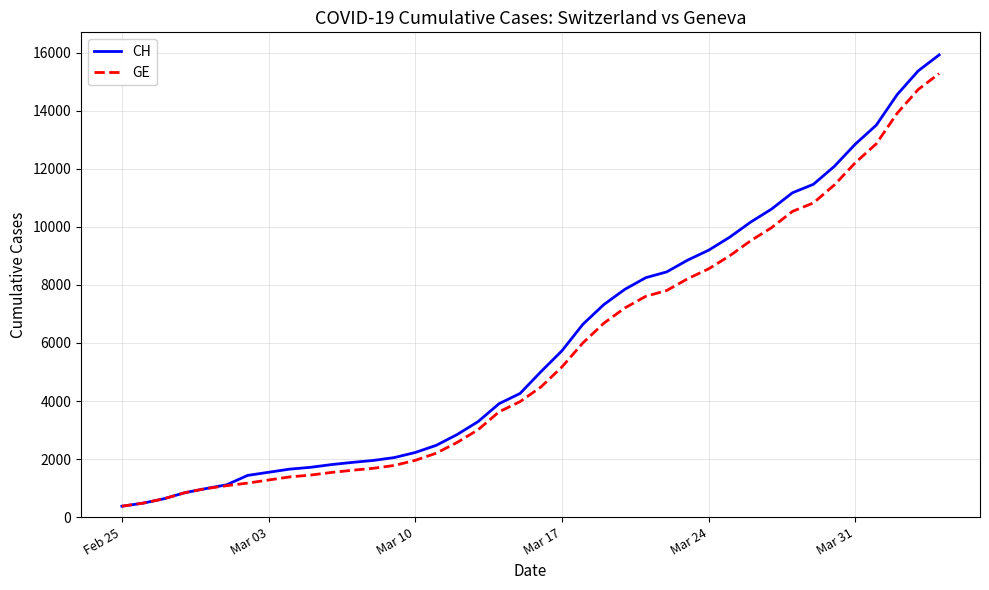

What is the lowest value of the GE series?

375